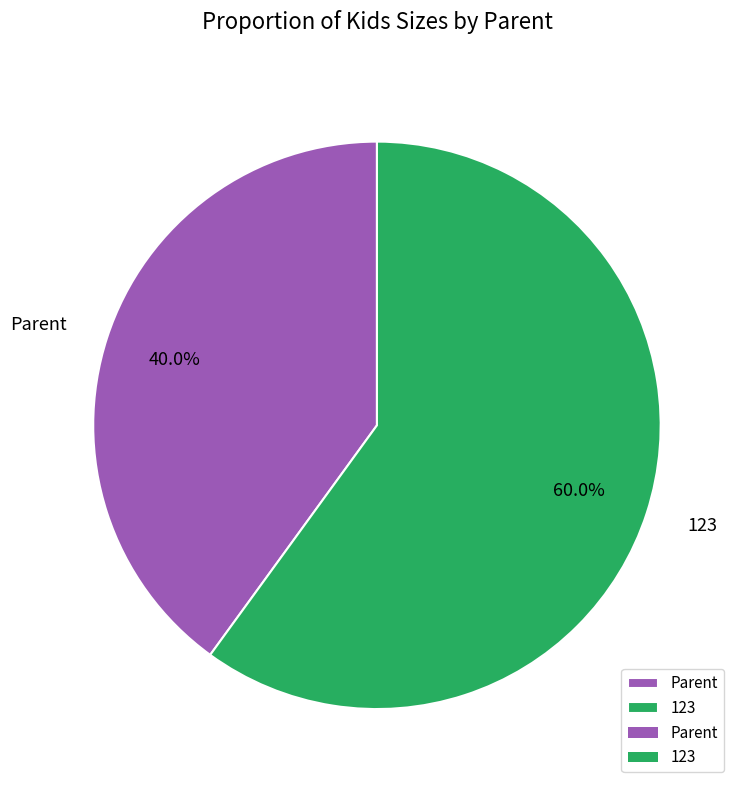

Does any single category account for the majority?

Yes